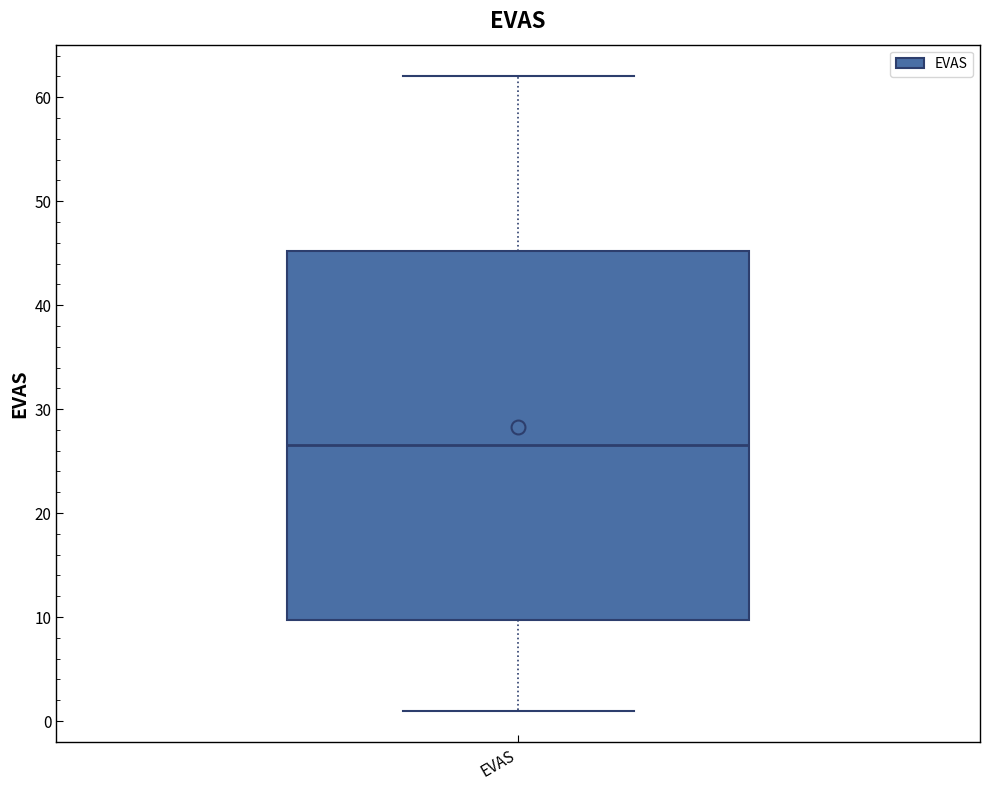

Transcribe this box plot: give where the median line is, the range the box spans, and where the two whiskers end, as read against the y-axis. The values are not printed on the chart, so give them approximately, as read against the axis.

median 27, box 10 to 45, whiskers 1 to 62